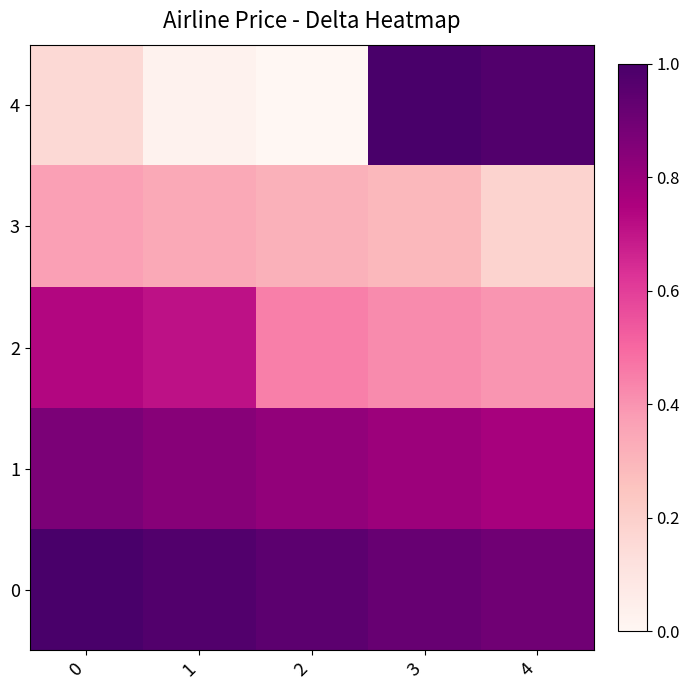

List the series in order of their peak value, highest first.

0, 4, 1, 2, 3